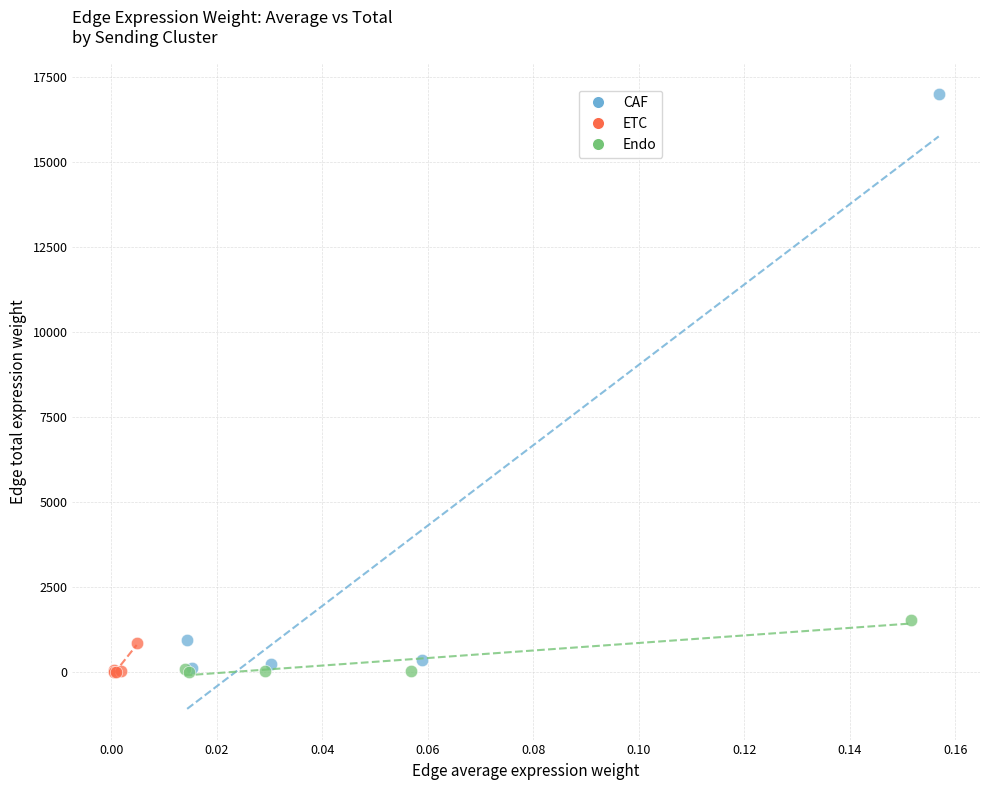

Which series has the widest spread of Y values?

CAF